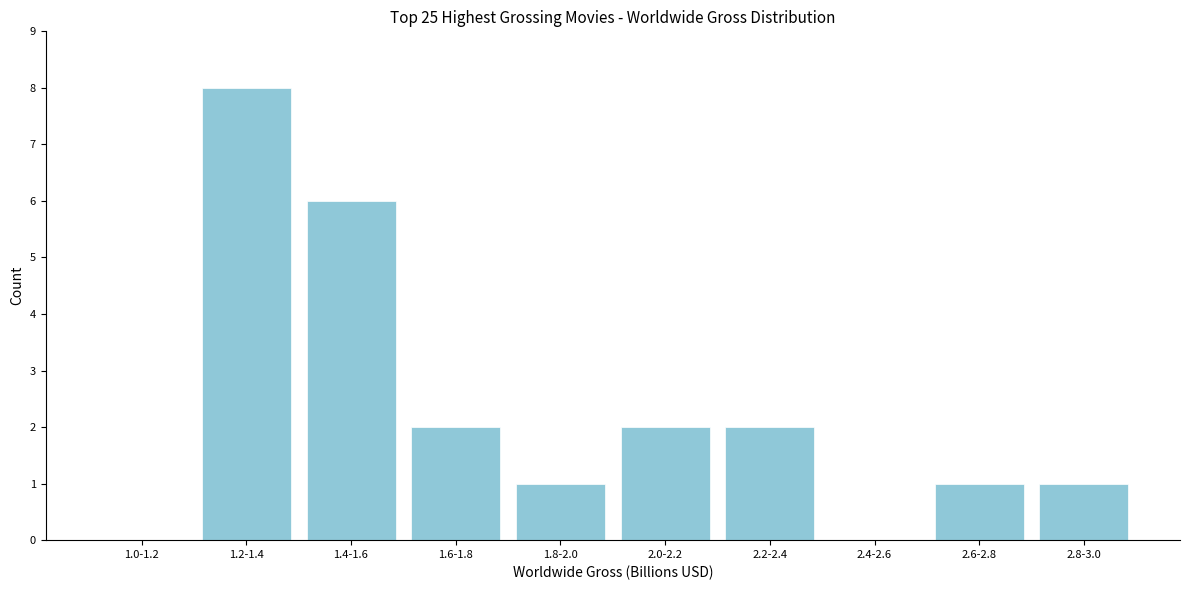

The value at 2.2-2.4 is 2. True or false?

True